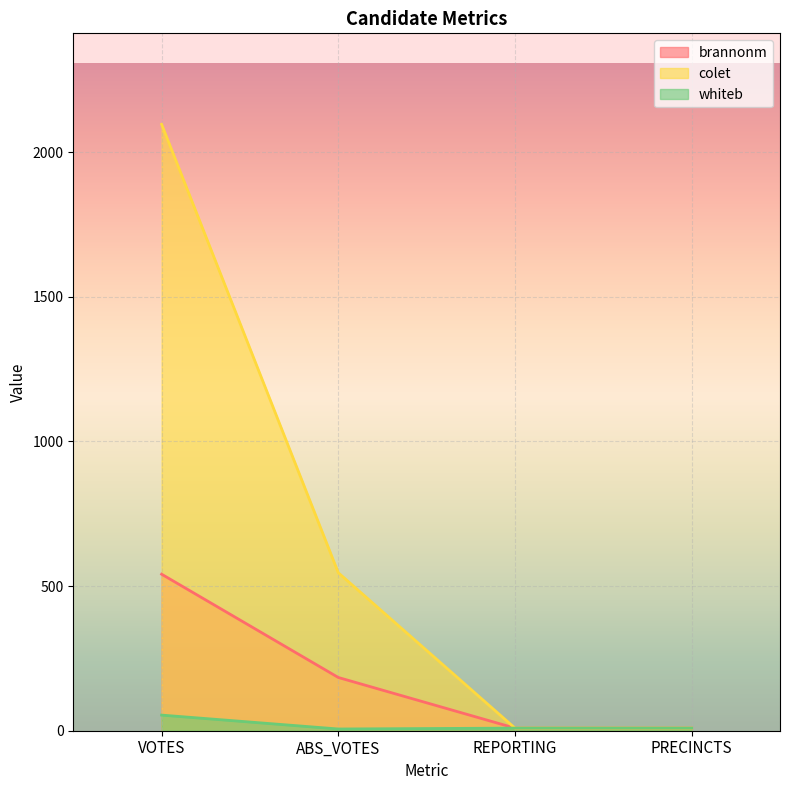

True or false: colet and brannonm intersect in this chart.

False